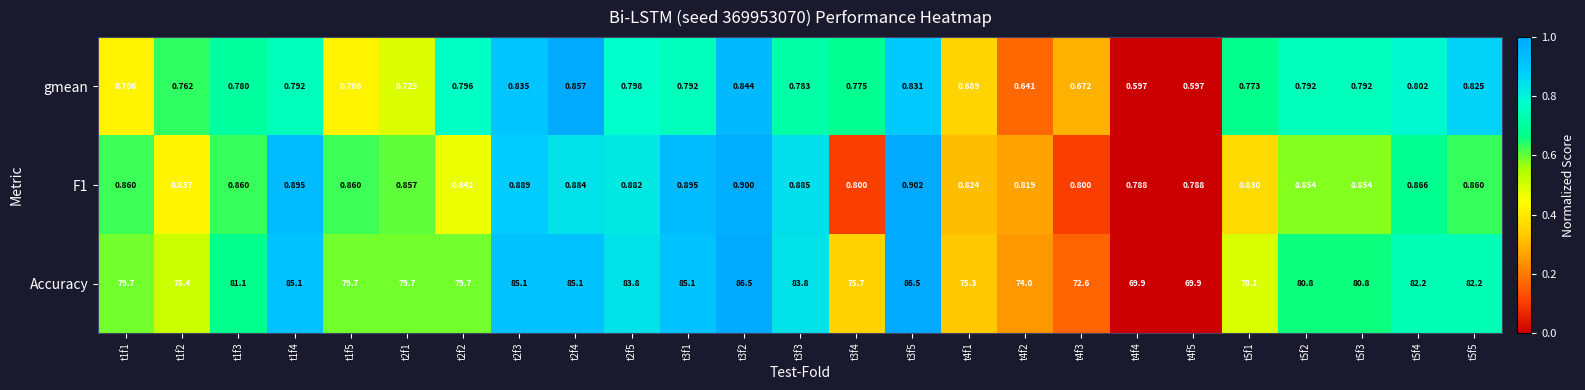

Is the value of Accuracy at t3f2 greater than the value of gmean at t1f2?

Yes